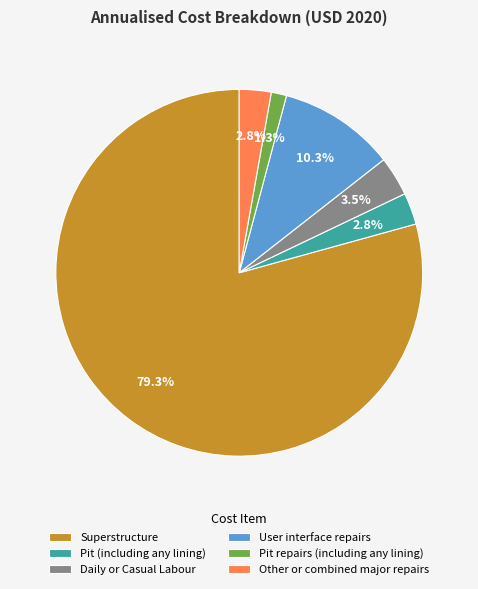

To the nearest percent, what portion does Superstructure represent?

79%